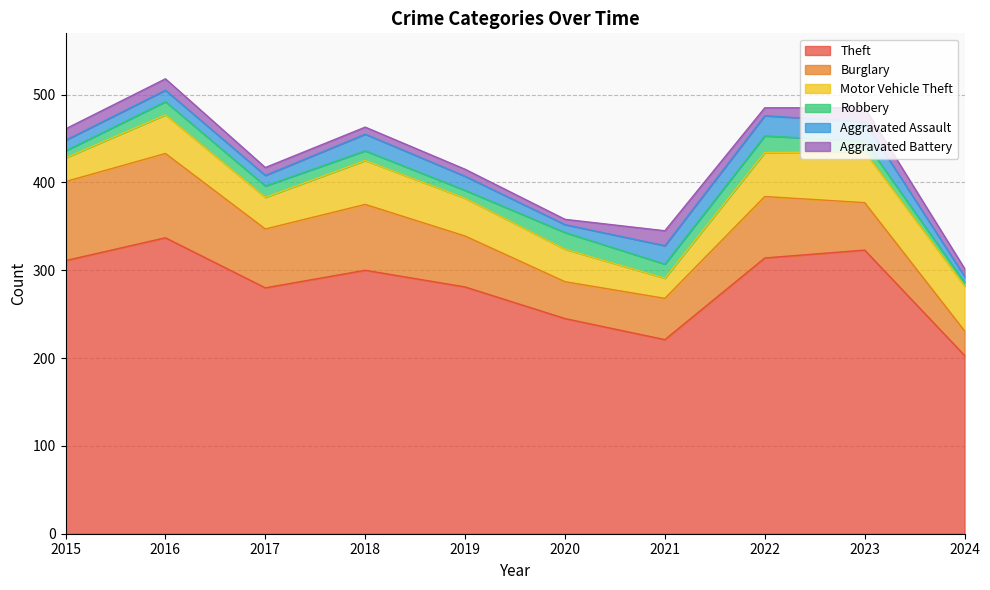

How many interior local valleys does the Motor Vehicle Theft series have?

2